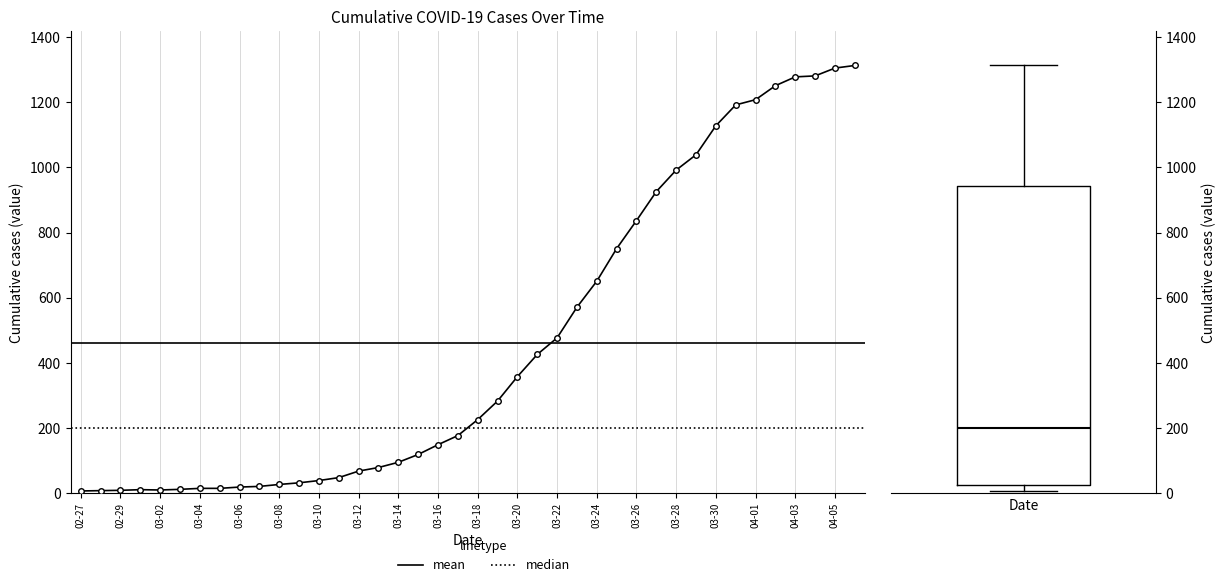

What is the value of the 18th point from the left?

119